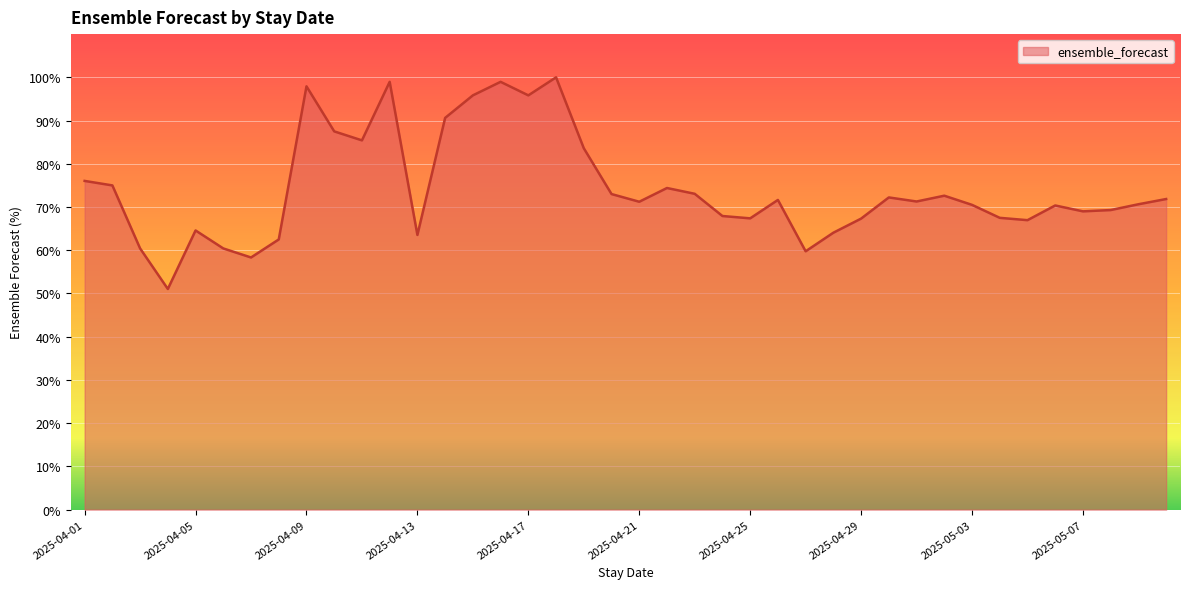

How many lines are shown in the chart?

1